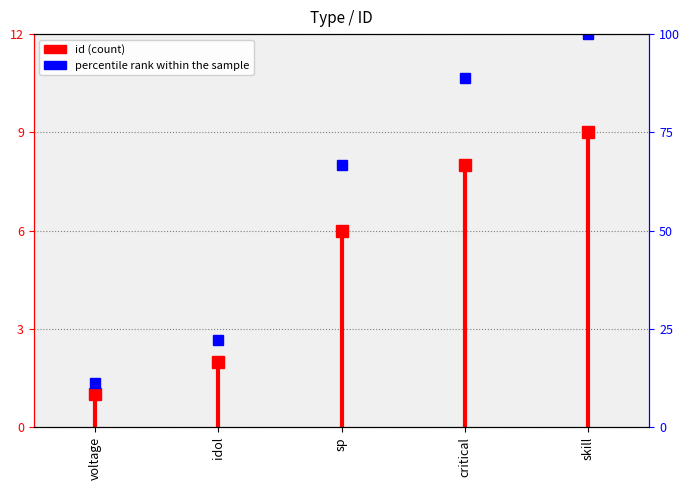

True or false: the data shows 1 at voltage.

False